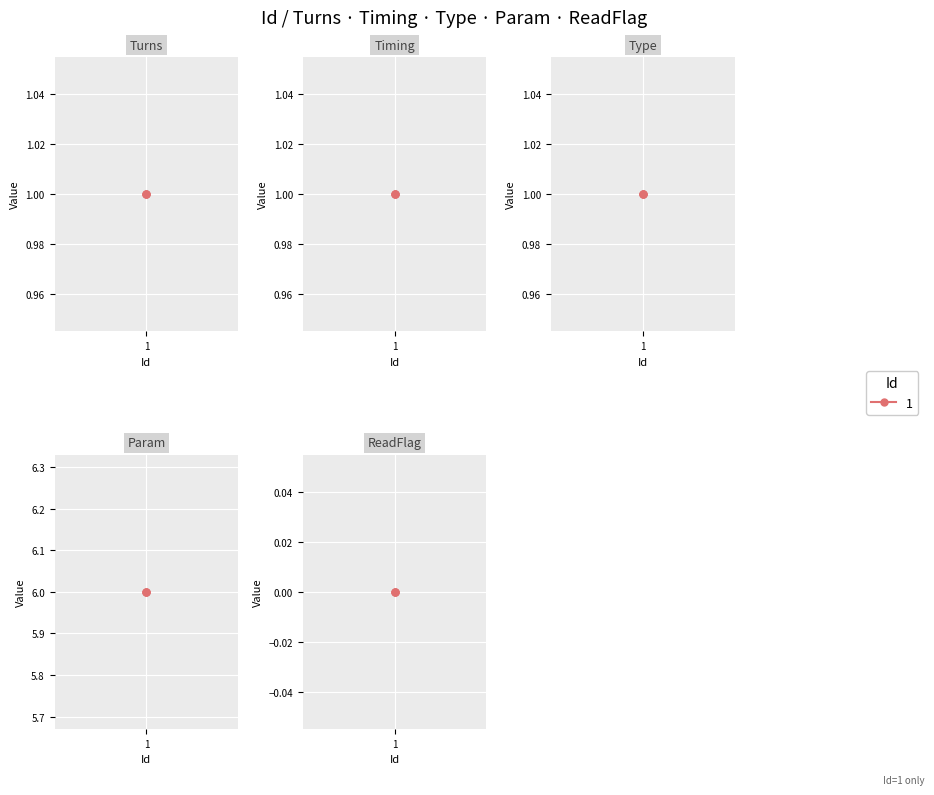

At which label does ReadFlag reach its peak?

1